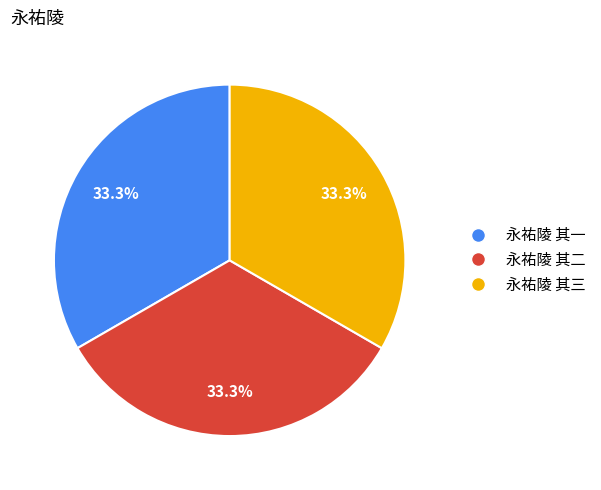

How many slices are in this pie chart?

3